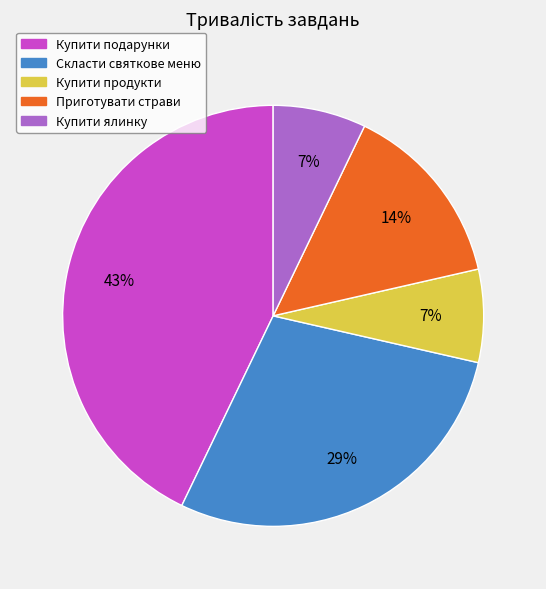

Between Приготувати страви and Купити продукти, which is larger?

Приготувати страви